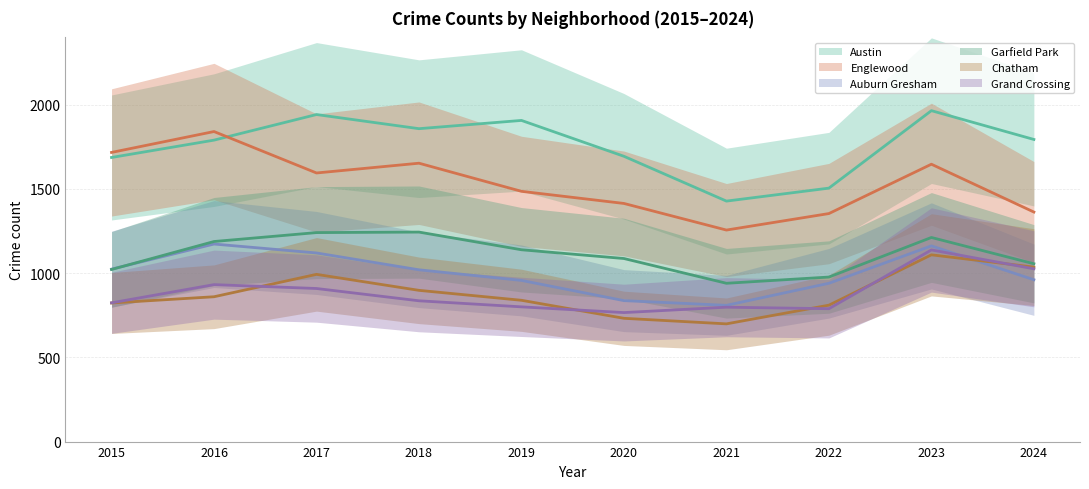

Rank the series by their maximum value, from highest to lowest.

Austin, Englewood, Garfield Park, Auburn Gresham, Grand Crossing, Chatham